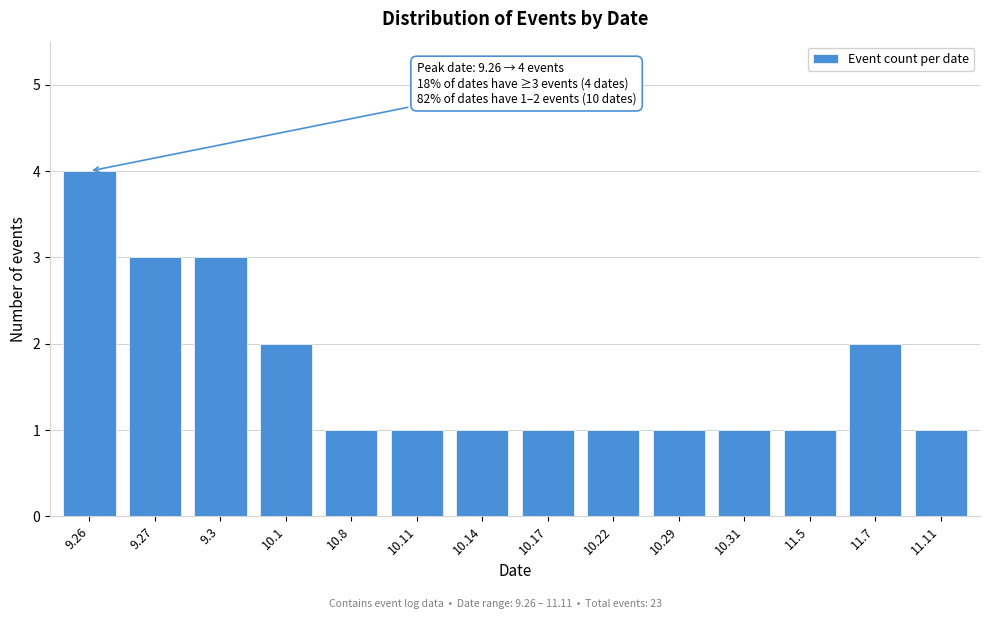

Reading left to right, what are all the values shown in this chart?

9.26=4	9.27=3	9.3=3	10.1=2	10.8=1	10.11=1	10.14=1	10.17=1	10.22=1	10.29=1	10.31=1	11.5=1	11.7=2	11.11=1